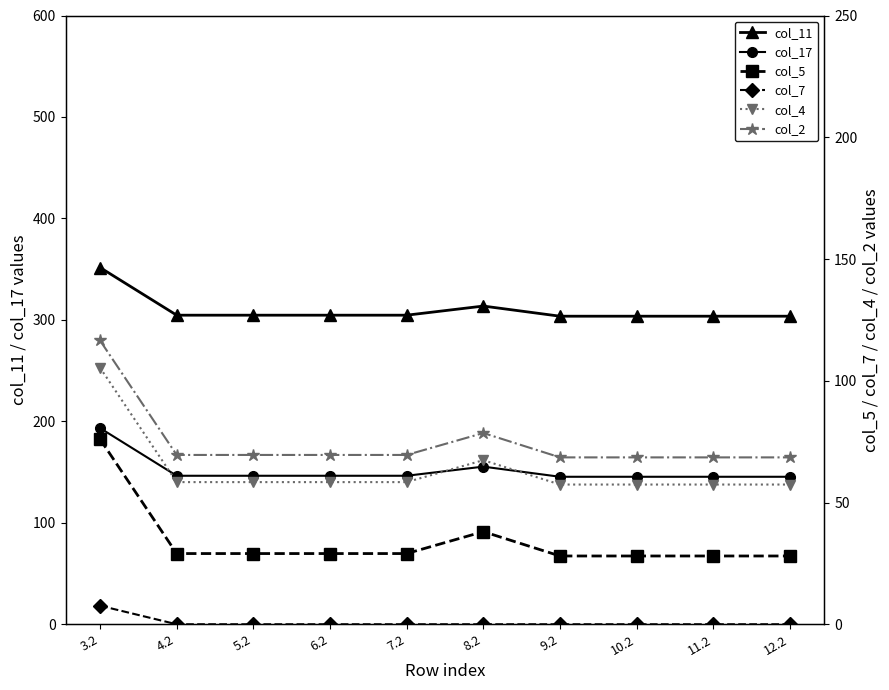

Reading left to right, extract all data points from this chart.

col_11: 3.2=351.6	4.2=304.6	5.2=304.6	6.2=304.6	7.2=304.6	8.2=313.6	9.2=303.6	10.2=303.6	11.2=303.6	12.2=303.6
col_17: 3.2=193.4	4.2=146.4	5.2=146.4	6.2=146.4	7.2=146.4	8.2=155.4	9.2=145.4	10.2=145.4	11.2=145.4	12.2=145.4
col_5: 3.2=76.0	4.2=29.0	5.2=29.0	6.2=29.0	7.2=29.0	8.2=38.0	9.2=28.0	10.2=28.0	11.2=28.0	12.2=28.0
col_7: 3.2=7.6	4.2=0.0	5.2=0.0	6.2=0.0	7.2=0.0	8.2=0.0	9.2=0.0	10.2=0.0	11.2=0.0	12.2=0.0
col_4: 3.2=105.4	4.2=58.4	5.2=58.4	6.2=58.4	7.2=58.4	8.2=67.4	9.2=57.4	10.2=57.4	11.2=57.4	12.2=57.4
col_2: 3.2=116.5	4.2=69.5	5.2=69.5	6.2=69.5	7.2=69.5	8.2=78.5	9.2=68.5	10.2=68.5	11.2=68.5	12.2=68.5